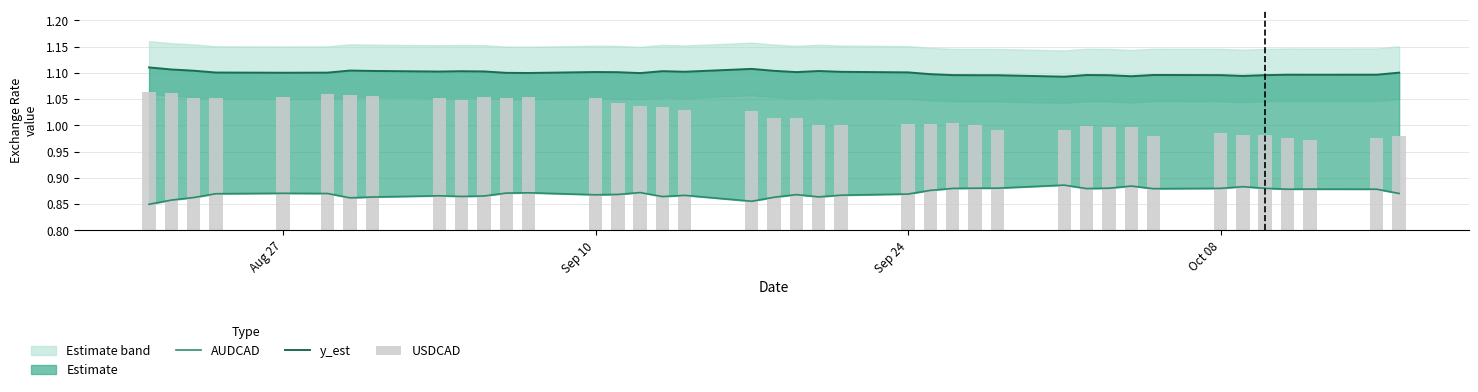

Does the chart contain any negative values?

No